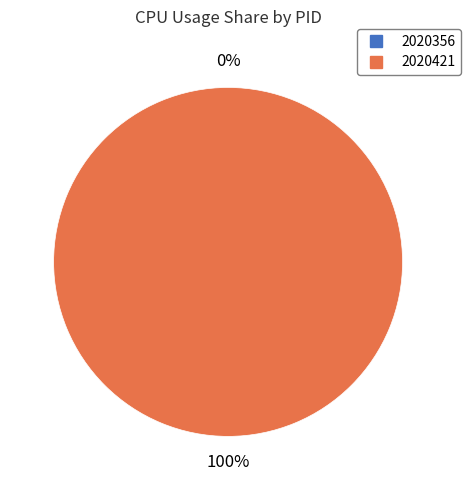

Which category has the biggest portion of the pie?

2020421